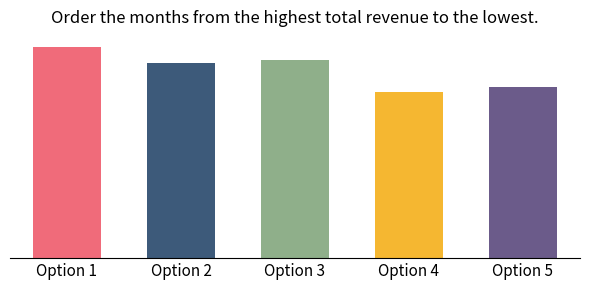

What is the maximum value shown in the chart?

627122000